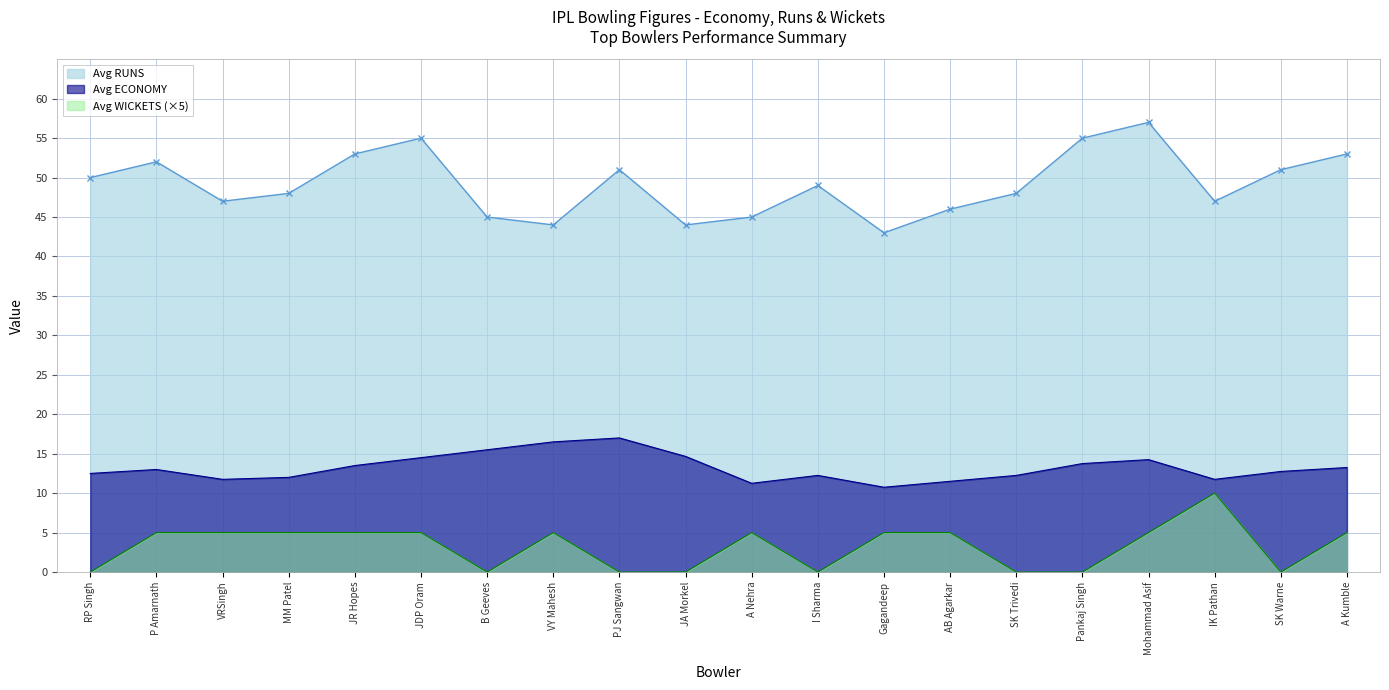

Which series has the largest range (max minus min)?

Avg RUNS